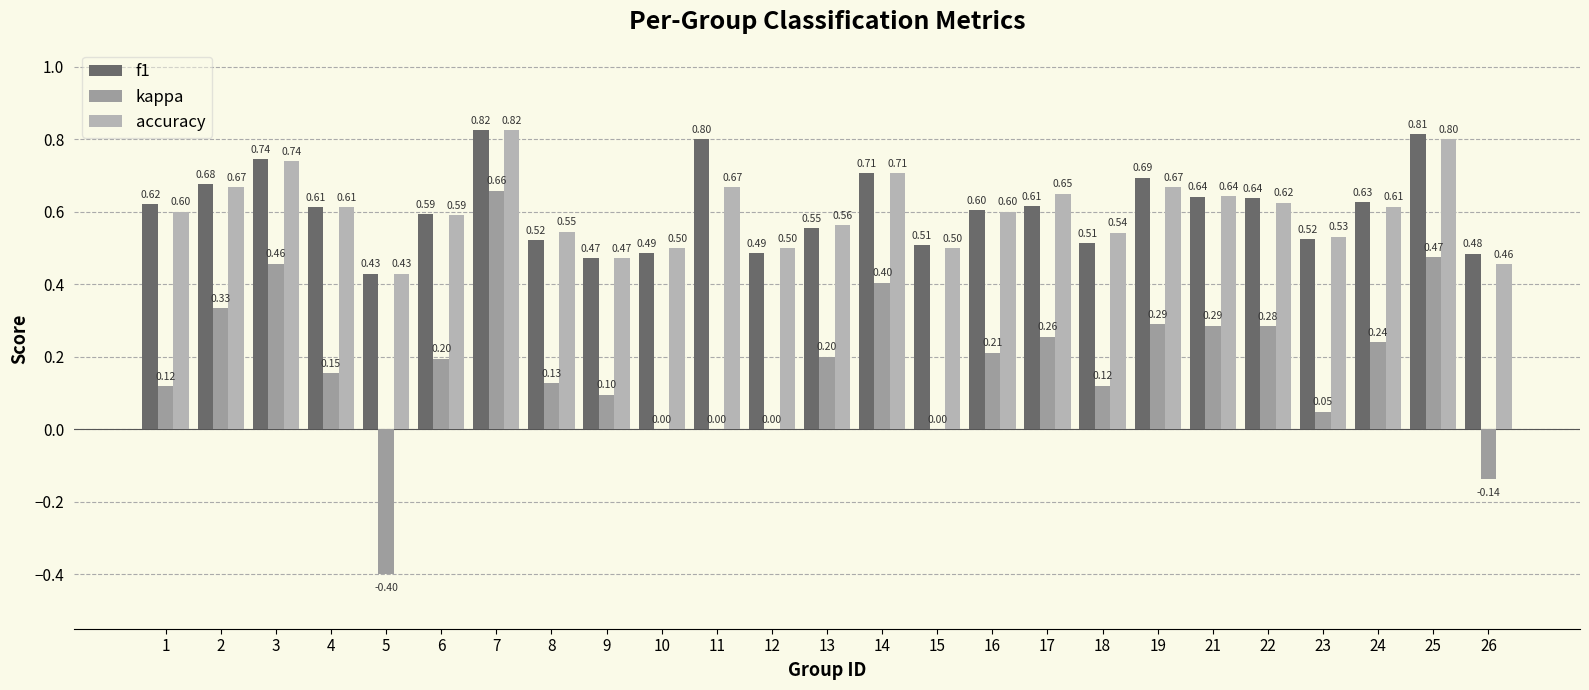

Count the number of categories in the chart.

25